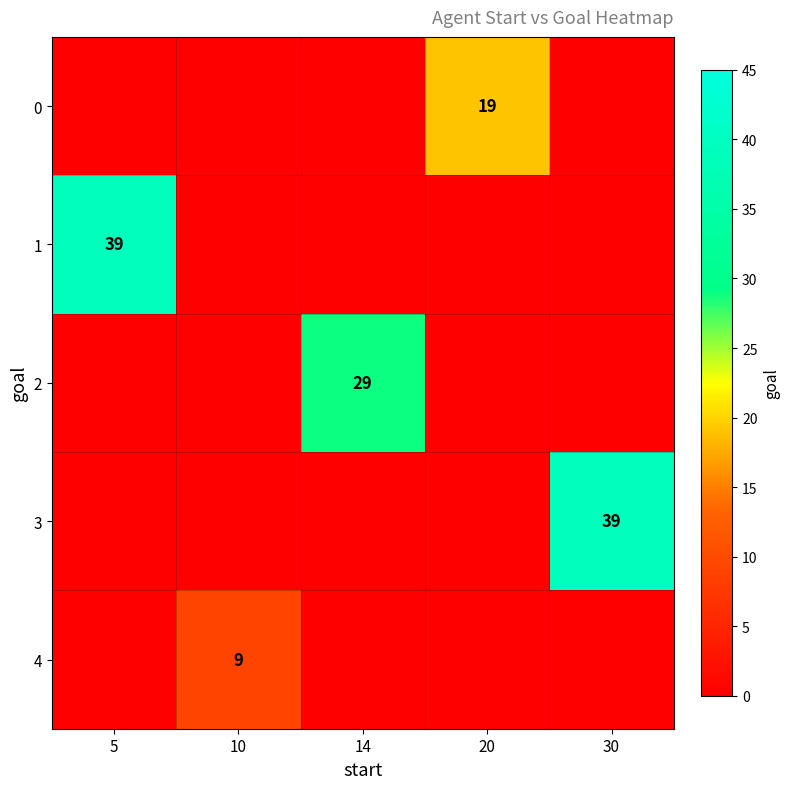

Rank the categories by 4 value from lowest to highest.

5, 10, 14, 20, 30